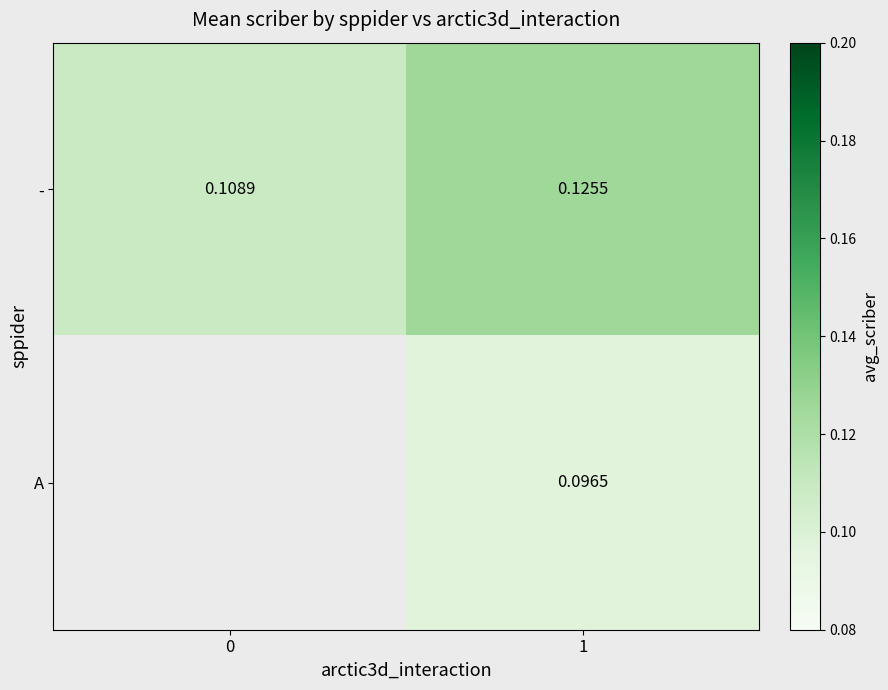

Is the value of - at 1 greater than the value of A at 1?

Yes